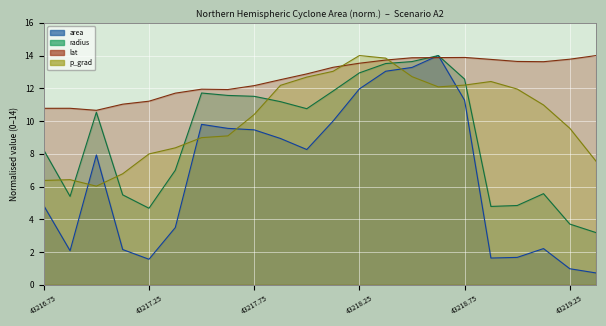

In radius, how many points are lower than both neighbors (excluding endpoints)?

4